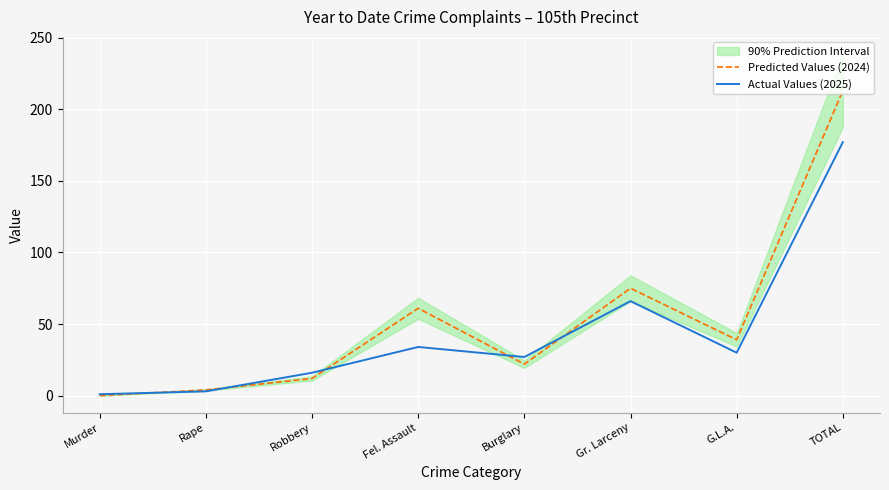

At which label does Actual Values (2025) first exceed 30?

Fel. Assault